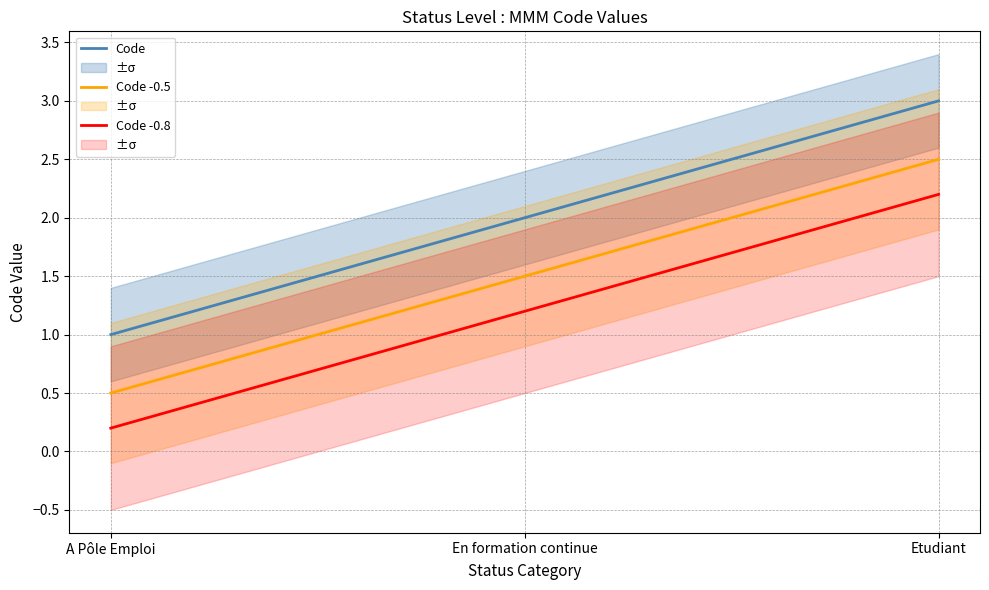

At which category is the sum across all series the highest?

Etudiant